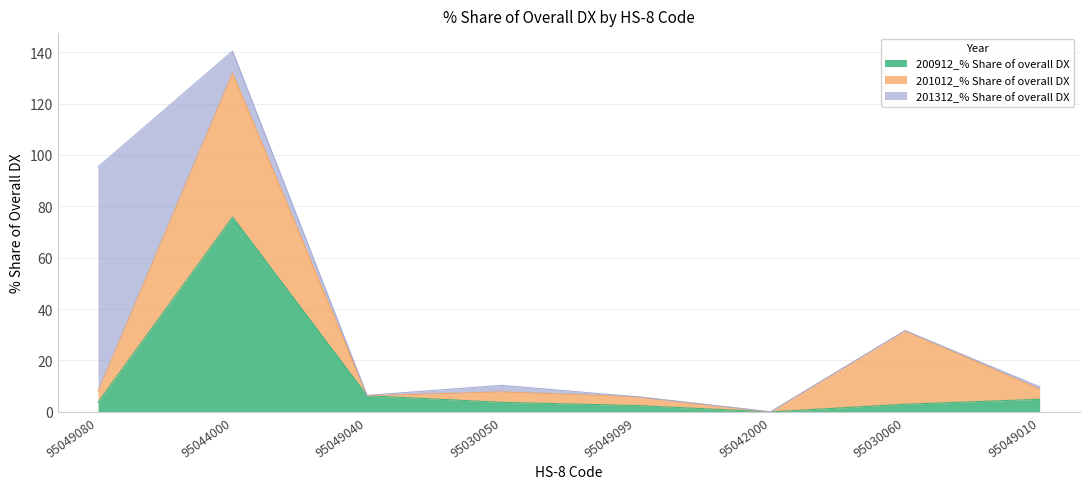

True or false: 200912_% Share of overall DX has a value of 5.4 at 95049080.

False